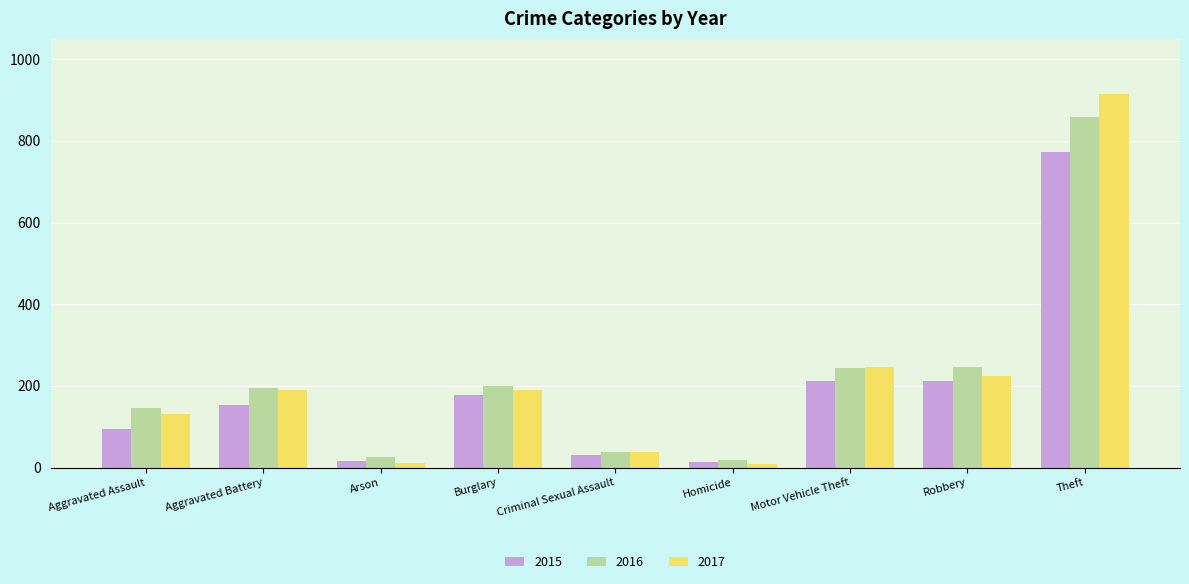

What is the difference between the highest and lowest values at Motor Vehicle Theft?

36